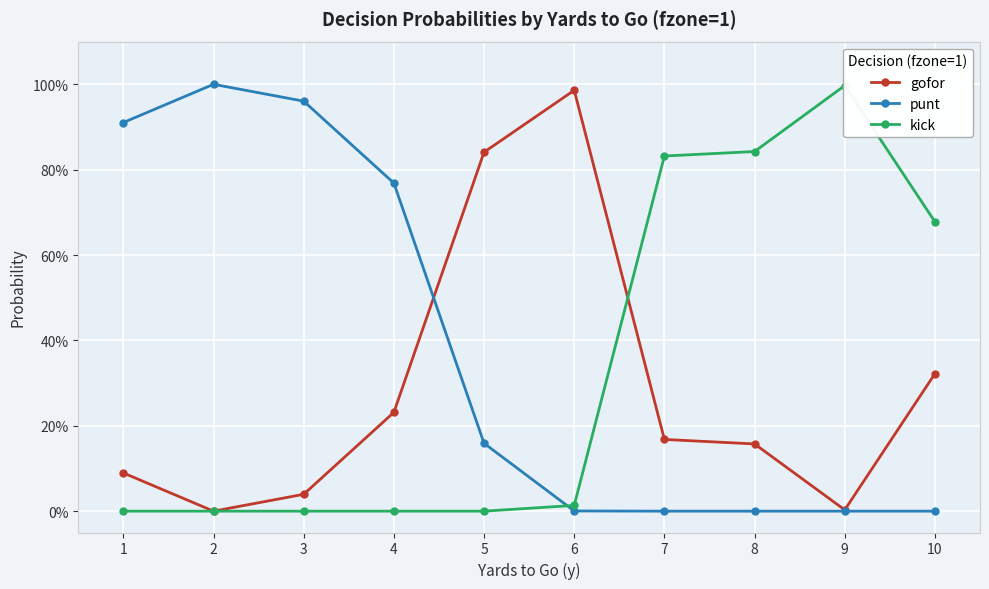

How many positive values does the kick series have?

5